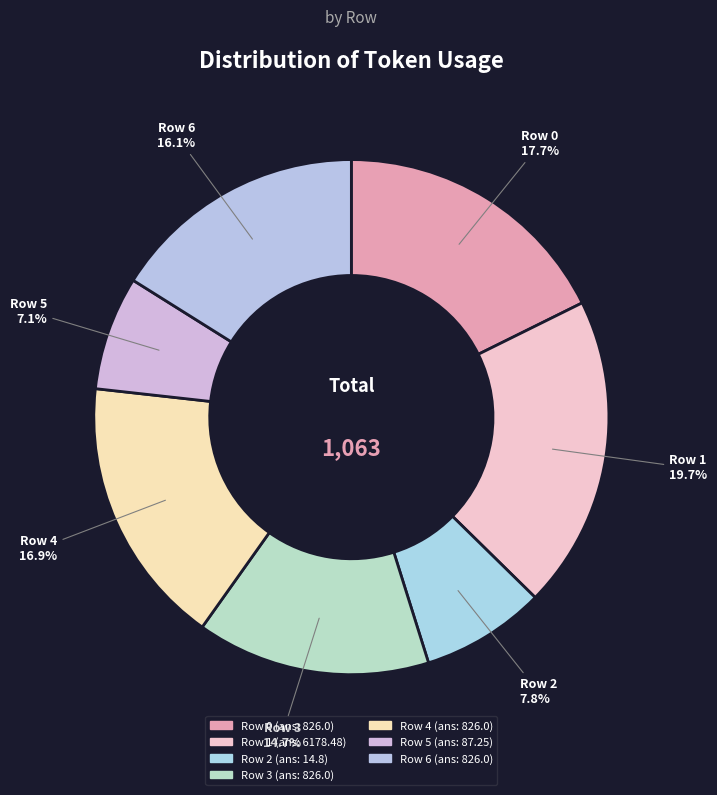

Between Row 3 and Row 5, which is larger?

Row 3